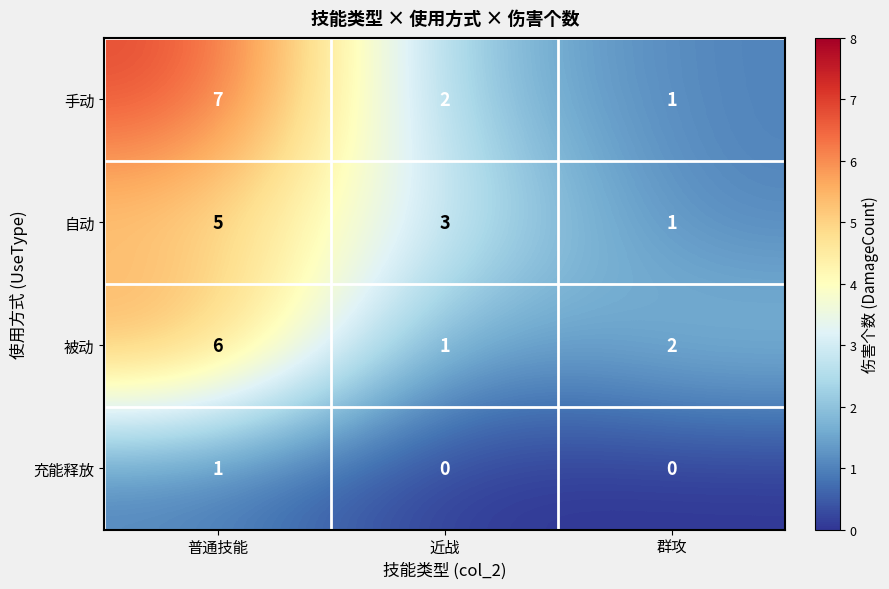

The 自动 series shows 1 at 群攻. True or false?

True